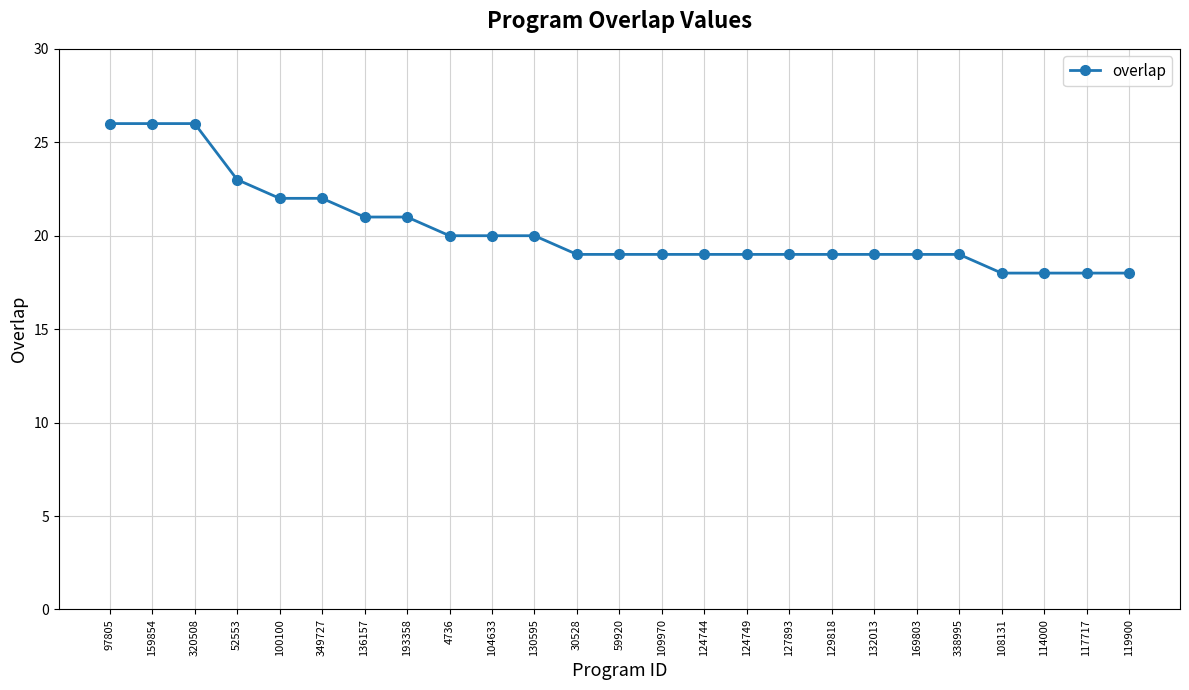

Count the values in the range 19 to 21.

15